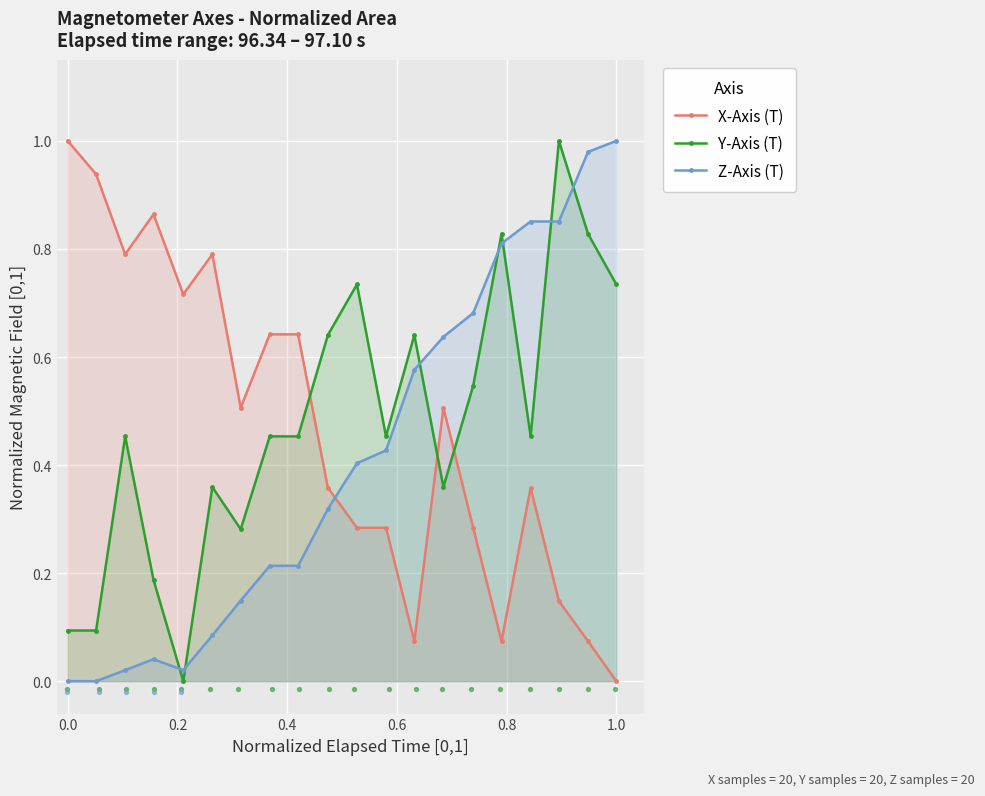

Which series reaches the minimum Y coordinate?

X-Axis (T)